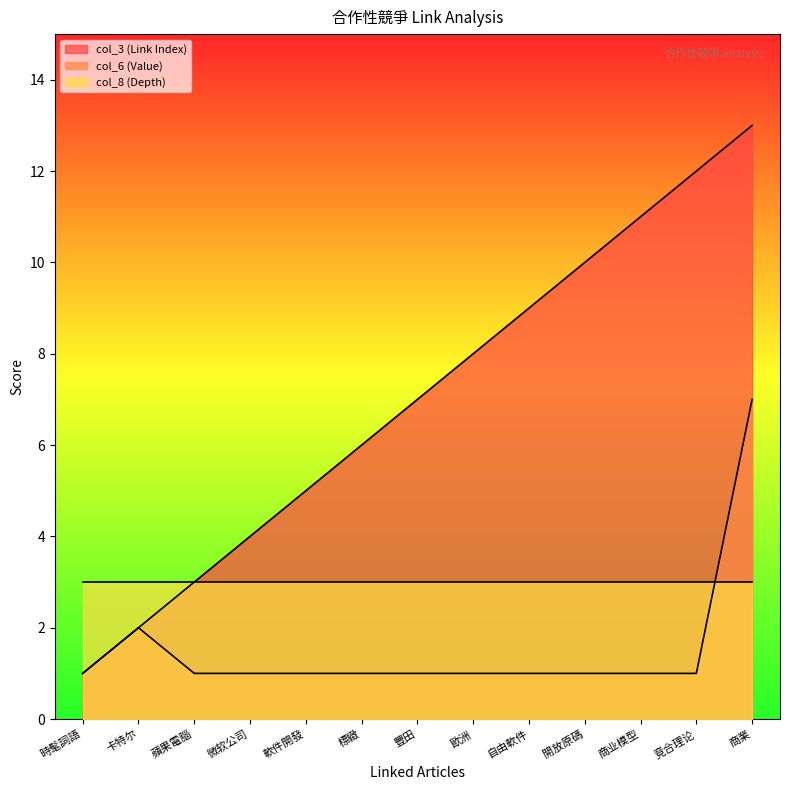

True or false: col_3 (Link Index) and col_6 (Value) intersect in this chart.

False